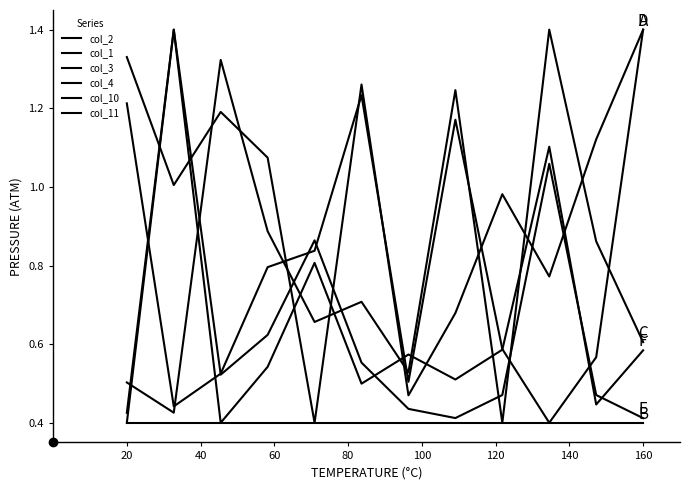

At how many categories does at least one series exceed 1?

9